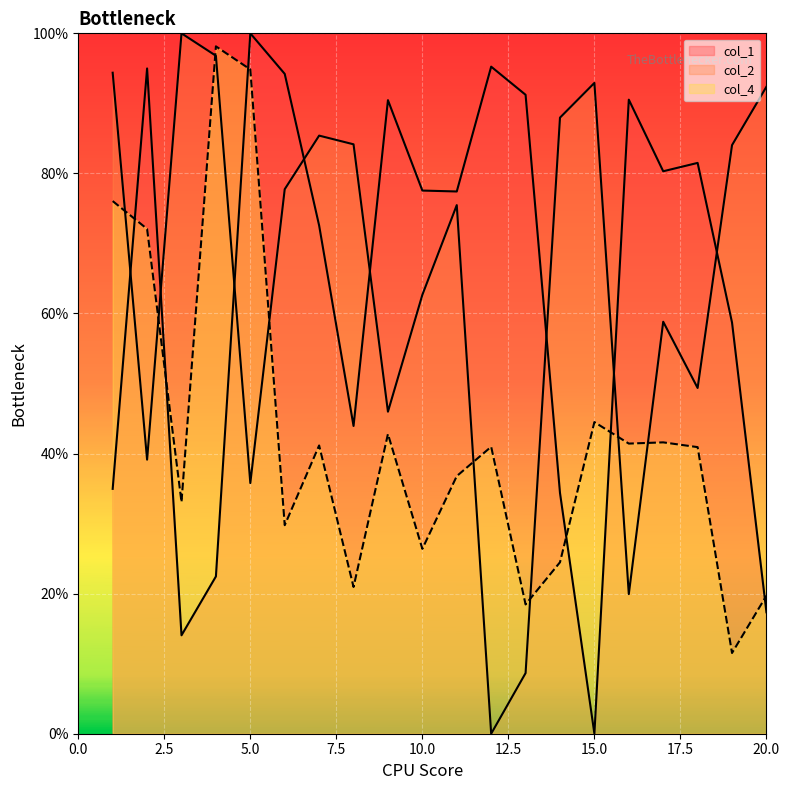

What are all the series names shown in the legend?

col_1, col_2, col_4